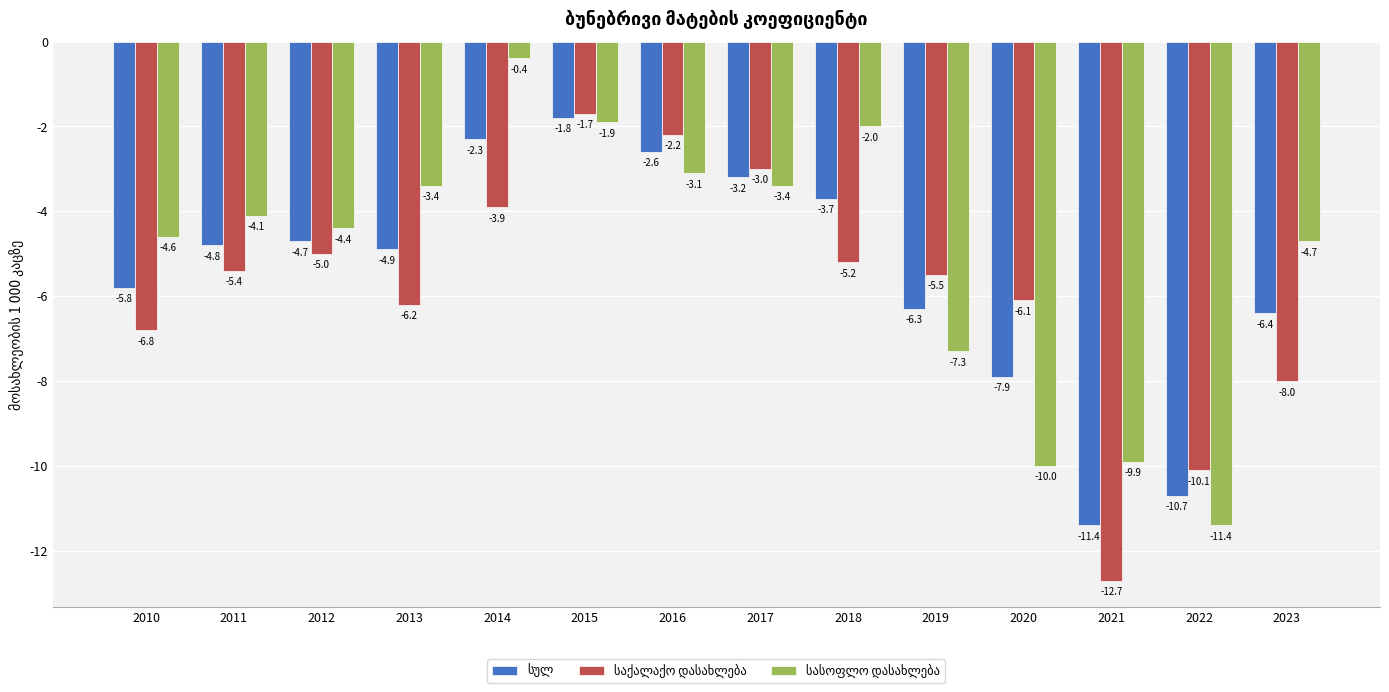

Does the chart contain any negative values?

Yes